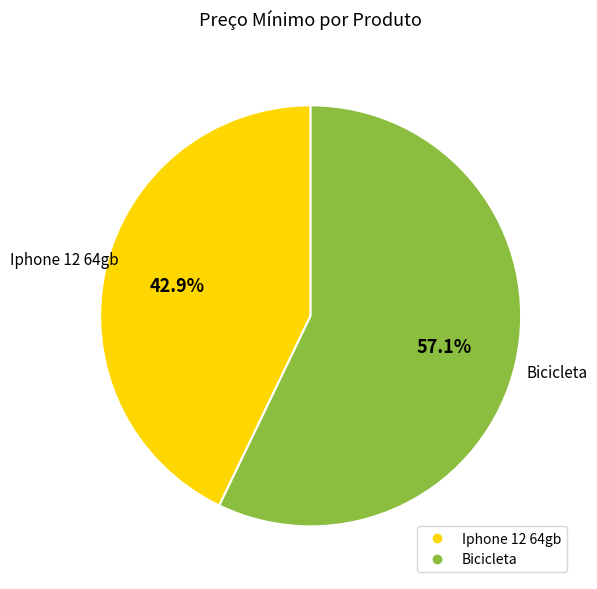

Which category has the smallest portion of the pie?

Iphone 12 64gb